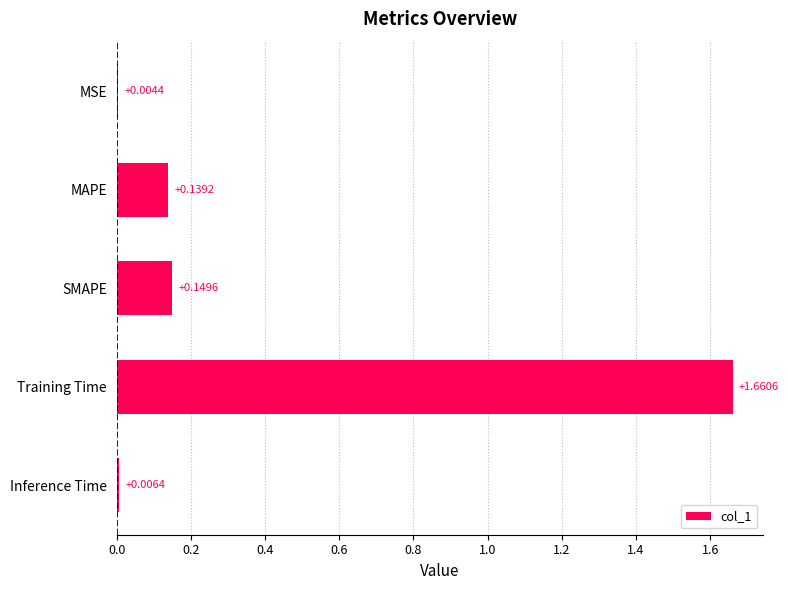

What is the average value?

0.4